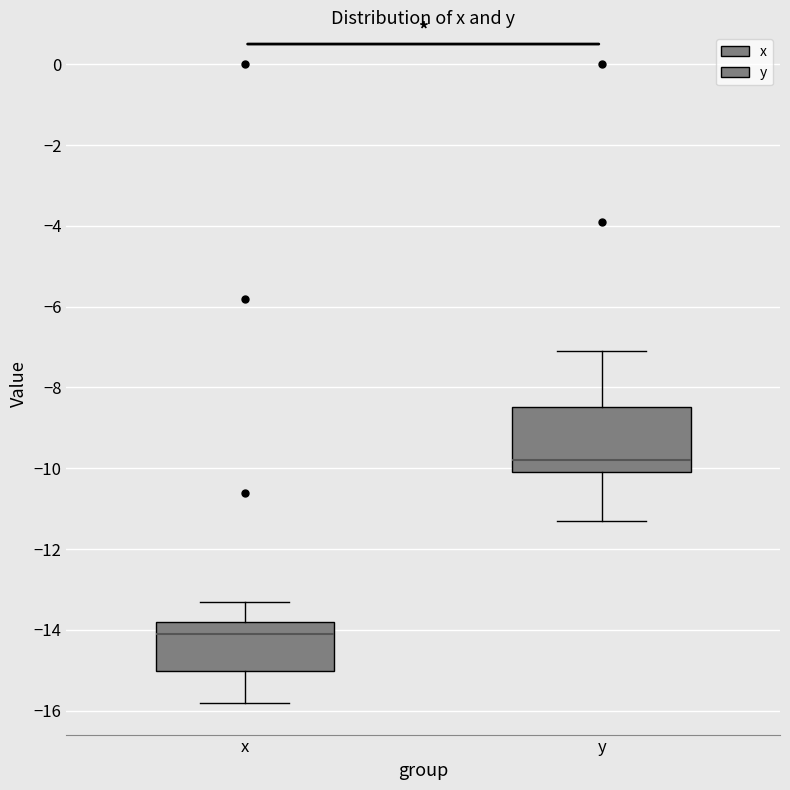

Reading left to right, read every box against the y-axis: the position of its median line, the range the box covers, and the ends of its whiskers. The values are not printed on the chart, so give them approximately, as read against the axis.

x: median -14.0, box -15.0 to -13.8, whiskers -15.8 to -13.2
y: median -9.8, box -10.0 to -8.4, whiskers -11.2 to -7.0